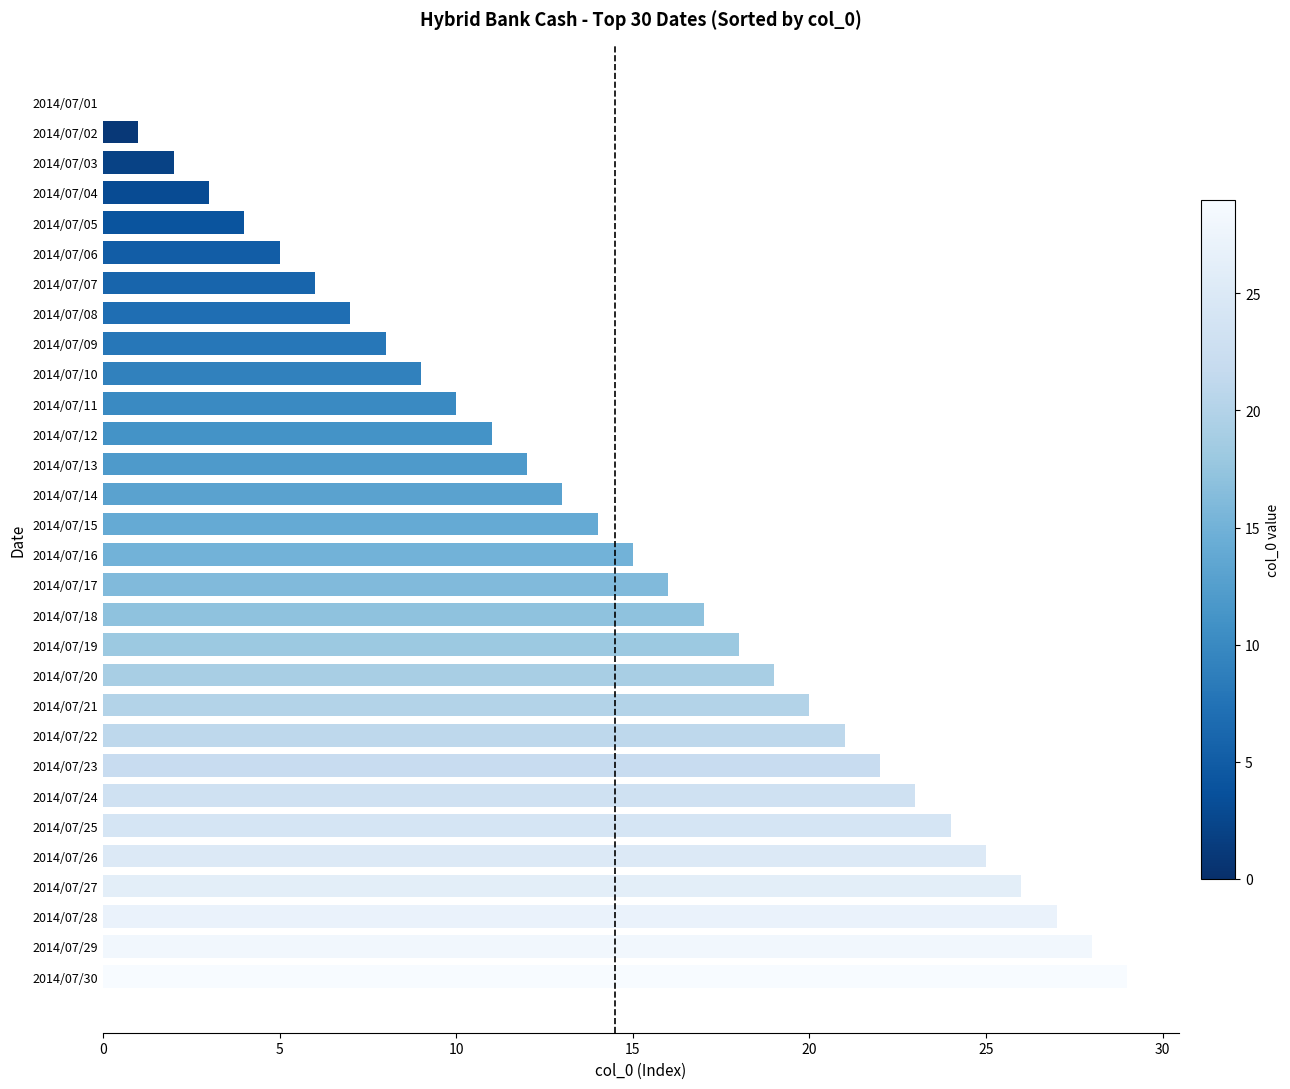

What is the sum of all values?

435